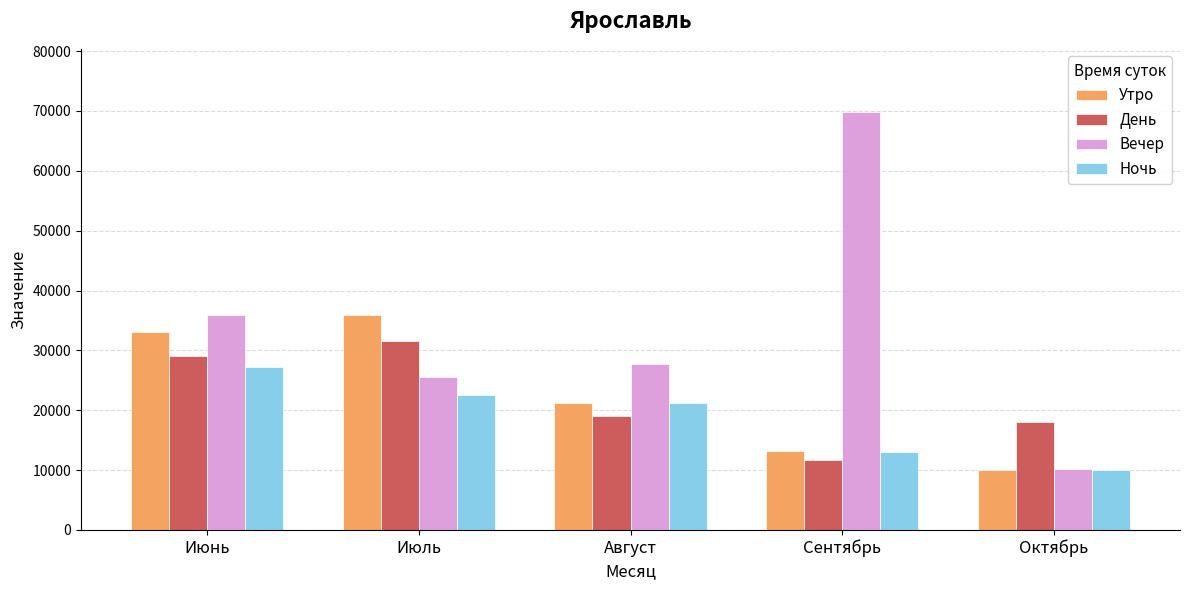

List the labels in order of День value, smallest first.

Сентябрь, Октябрь, Август, Июнь, Июль